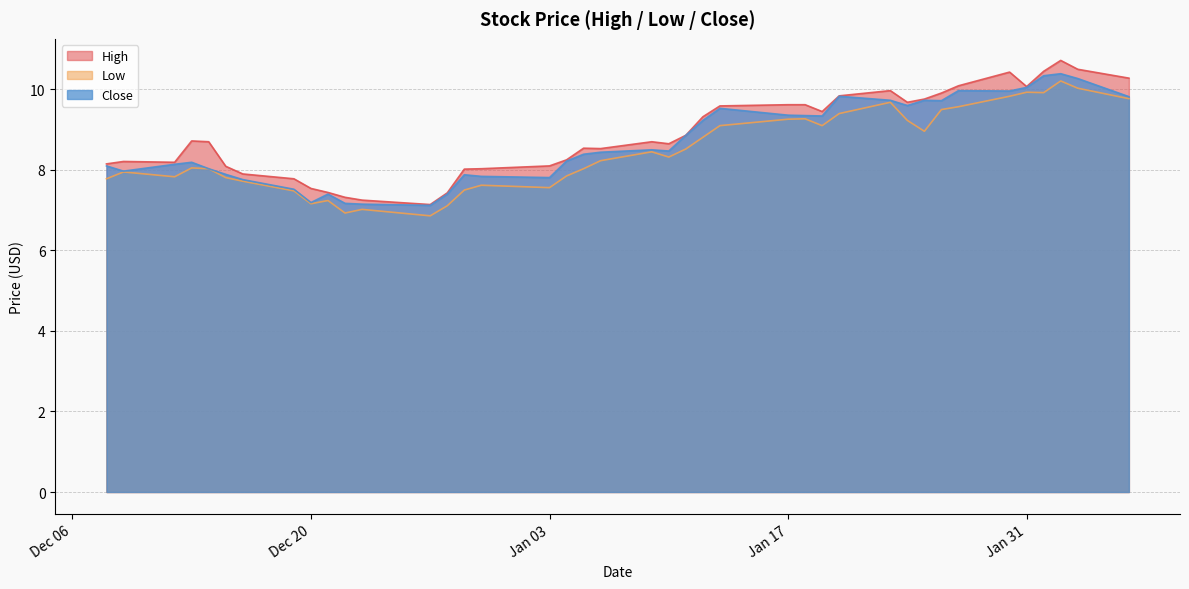

How many interior local peaks does the High series have?

7